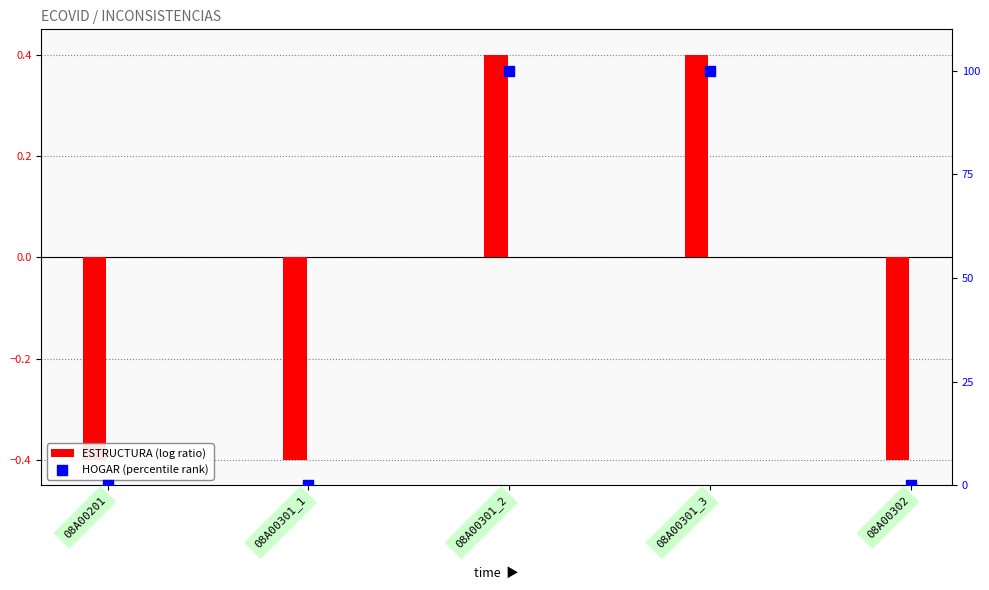

Is the value of HOGAR (percentile rank) at 08A00302 greater than the value of ESTRUCTURA (log ratio) at 08A00301_1?

Yes